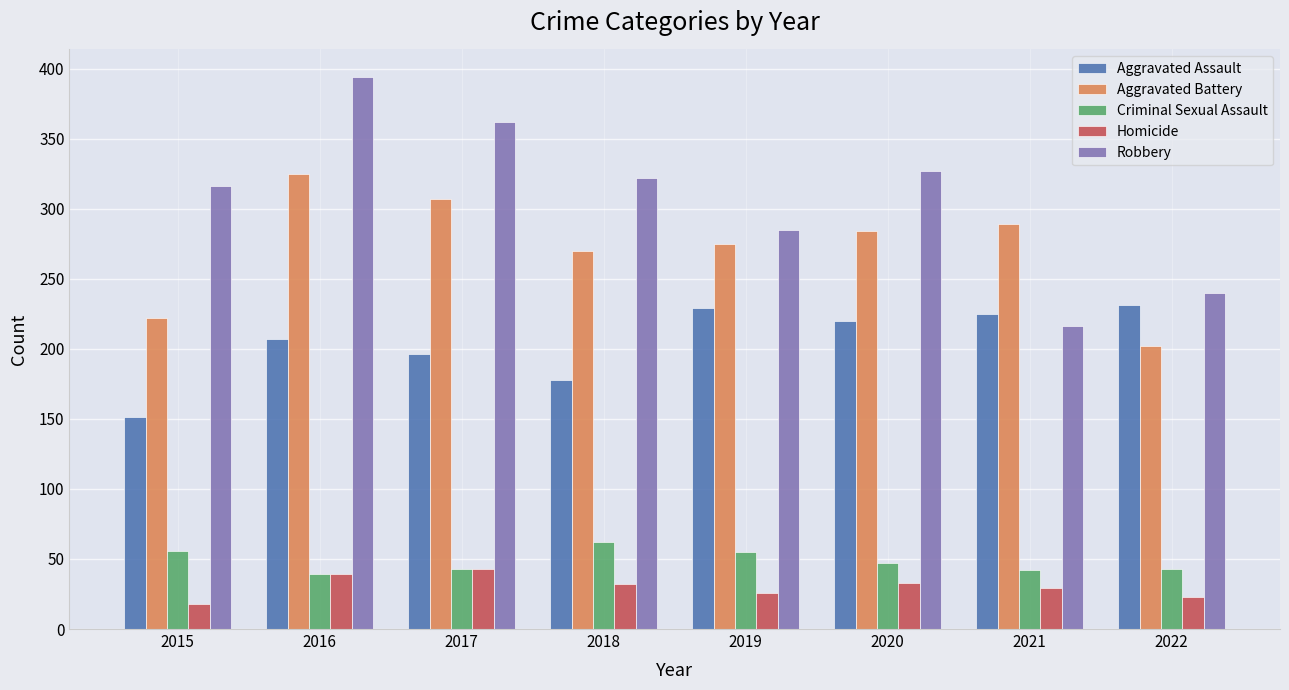

At how many categories does at least one series exceed 379?

1